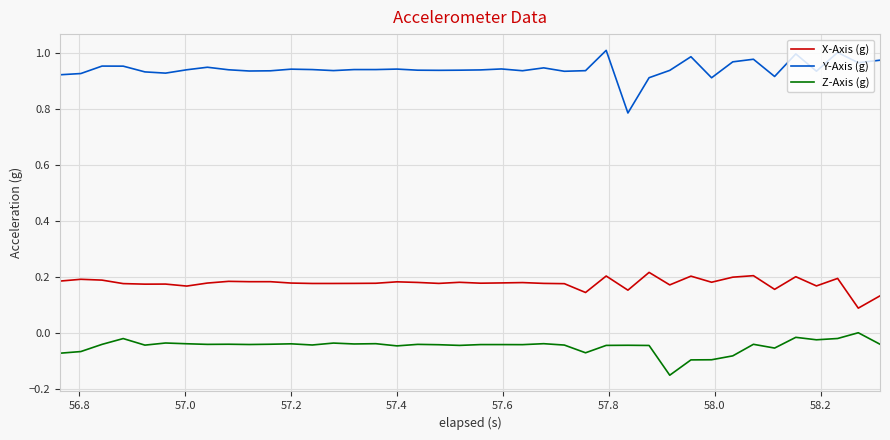

List the series in order of their peak value, highest first.

Y-Axis (g), X-Axis (g), Z-Axis (g)